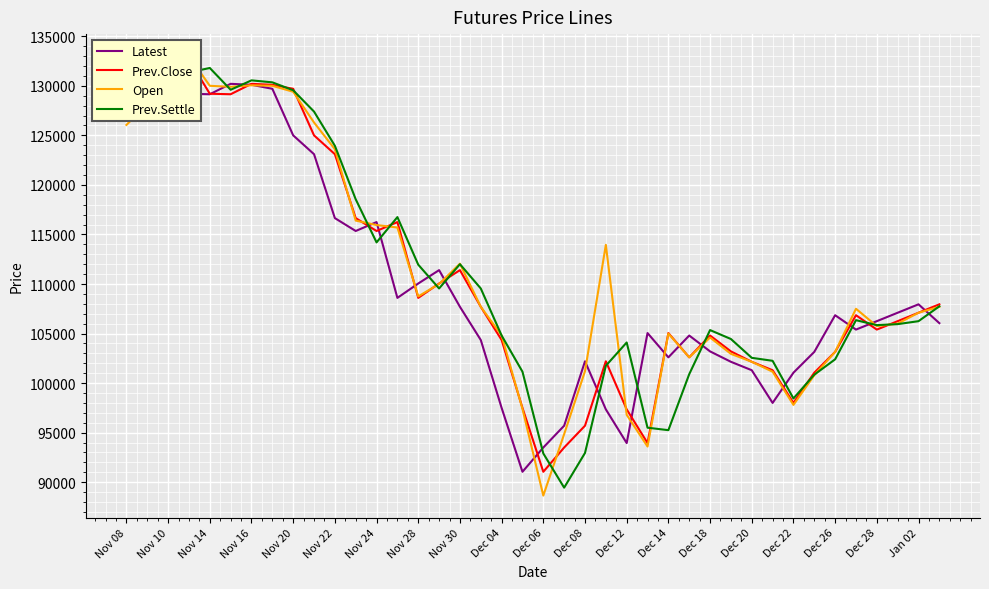

At which label does Prev.Settle first exceed 106350?

Nov 08